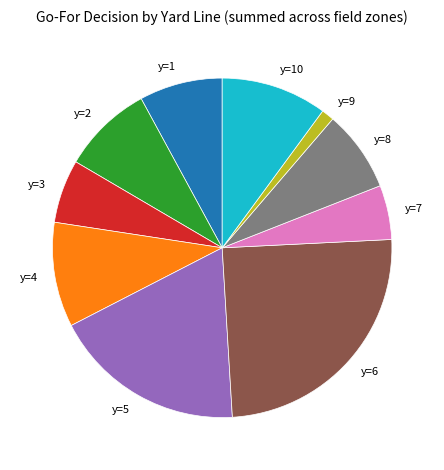

Is the sum of y=5 and y=9 greater than half?

No